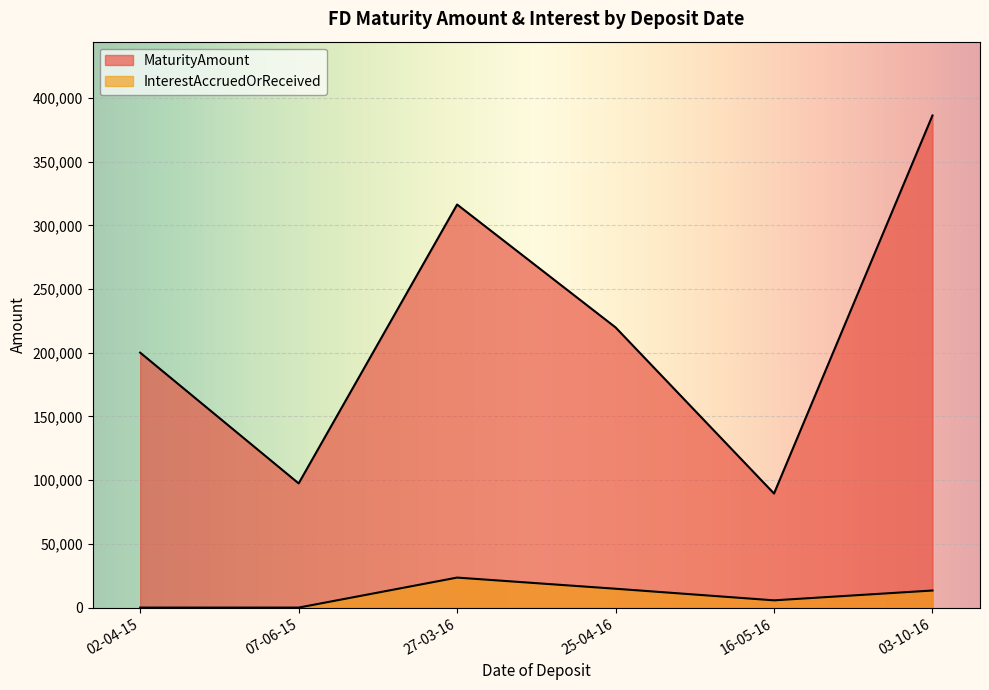

Which series changed the most between 07-06-15 and 02-04-15?

MaturityAmount